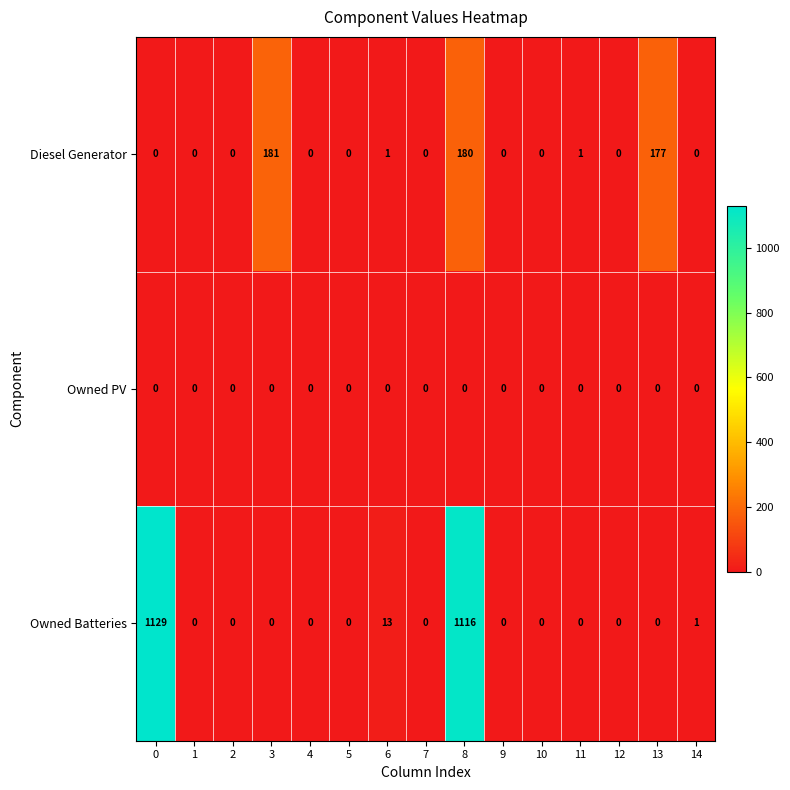

What is the difference between the highest and lowest values at 3?

181